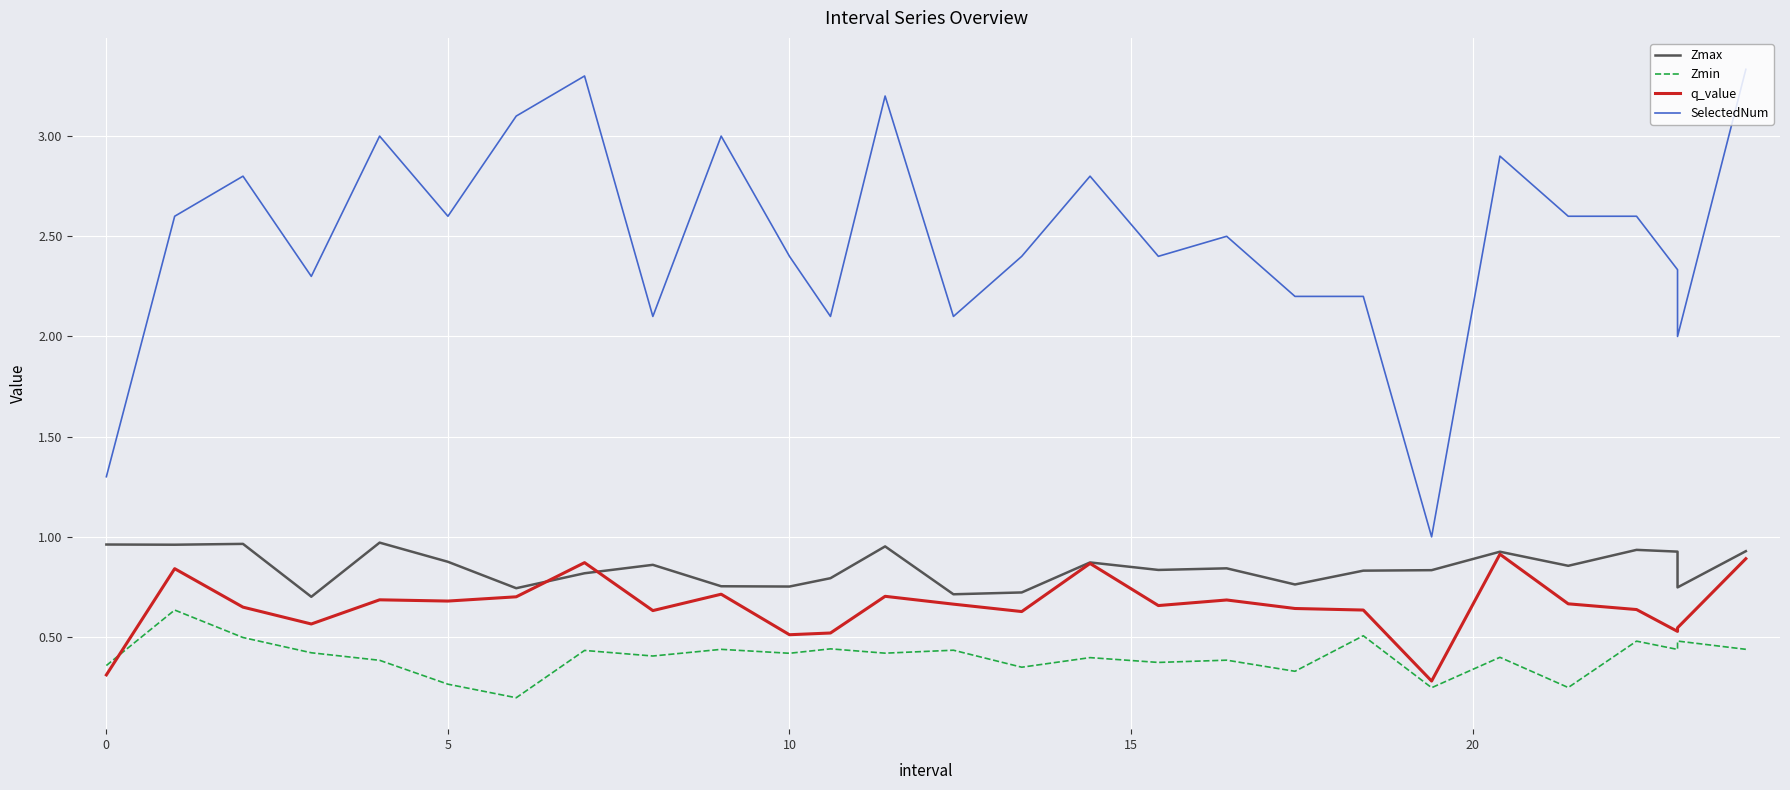

Reading right to left, what are all the values shown in this chart?

Zmax: 0.9	0.7	0.9	0.9	0.9	0.9	0.8	0.8	0.8	0.8	0.8	0.9	0.7	0.7	1.0	0.8	0.8	0.8	0.9	0.8	0.7	0.9	1.0	0.7	1.0	1.0	1.0
Zmin: 0.4	0.5	0.4	0.5	0.2	0.4	0.2	0.5	0.3	0.4	0.4	0.4	0.3	0.4	0.4	0.4	0.4	0.4	0.4	0.4	0.2	0.3	0.4	0.4	0.5	0.6	0.4
q_value: 0.9	0.5	0.5	0.6	0.7	0.9	0.3	0.6	0.6	0.7	0.7	0.9	0.6	0.7	0.7	0.5	0.5	0.7	0.6	0.9	0.7	0.7	0.7	0.6	0.6	0.8	0.3
SelectedNum: 3.3	2.0	2.3	2.6	2.6	2.9	1.0	2.2	2.2	2.5	2.4	2.8	2.4	2.1	3.2	2.1	2.4	3.0	2.1	3.3	3.1	2.6	3.0	2.3	2.8	2.6	1.3